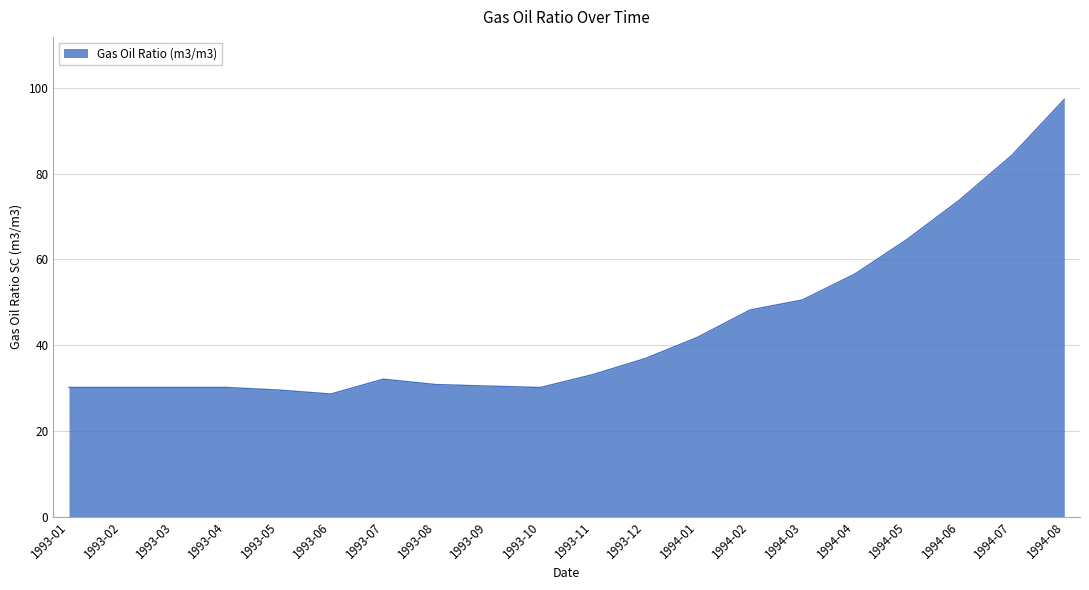

What is the difference between the values at 1994-01 and 1993-06?

13.2